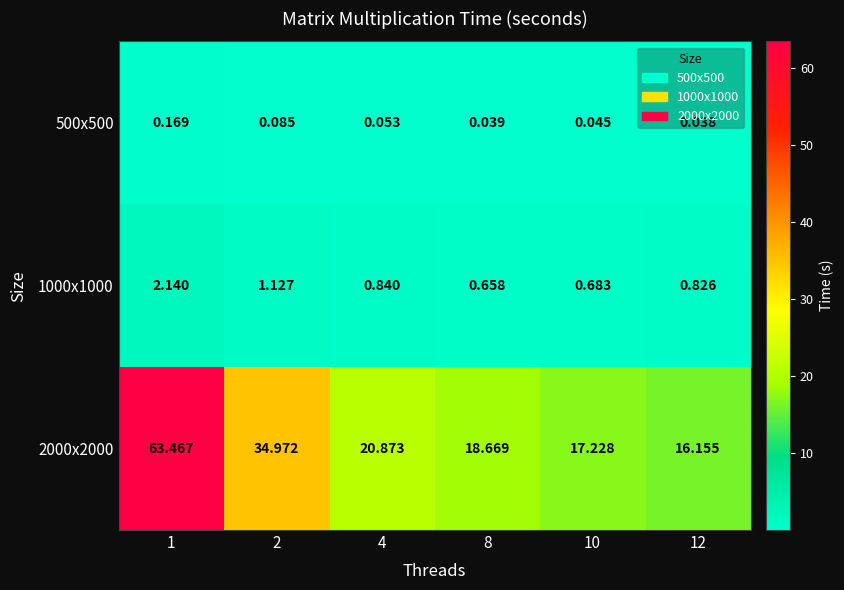

Reading left to right, extract all data points from this chart.

500x500: 1=0.2	2=0.1	4=0.1	8=0.0	10=0.0	12=0.0
1000x1000: 1=2.1	2=1.1	4=0.8	8=0.7	10=0.7	12=0.8
2000x2000: 1=63.5	2=35.0	4=20.9	8=18.7	10=17.2	12=16.2